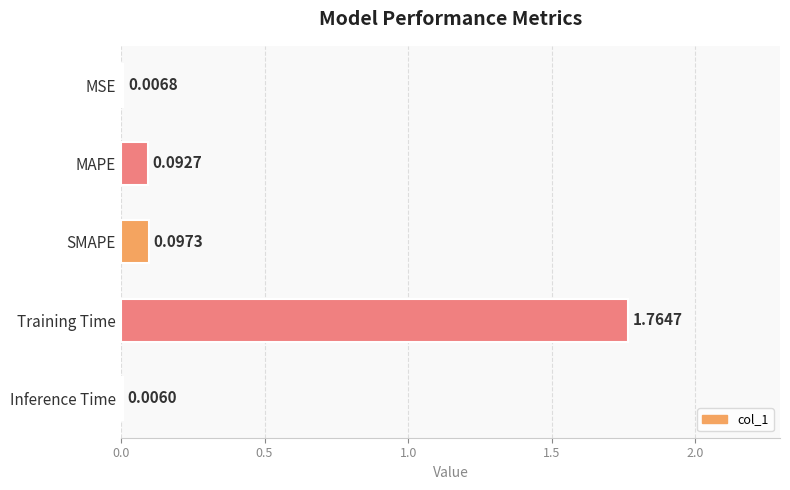

Between Training Time and Inference Time, which is larger?

Training Time